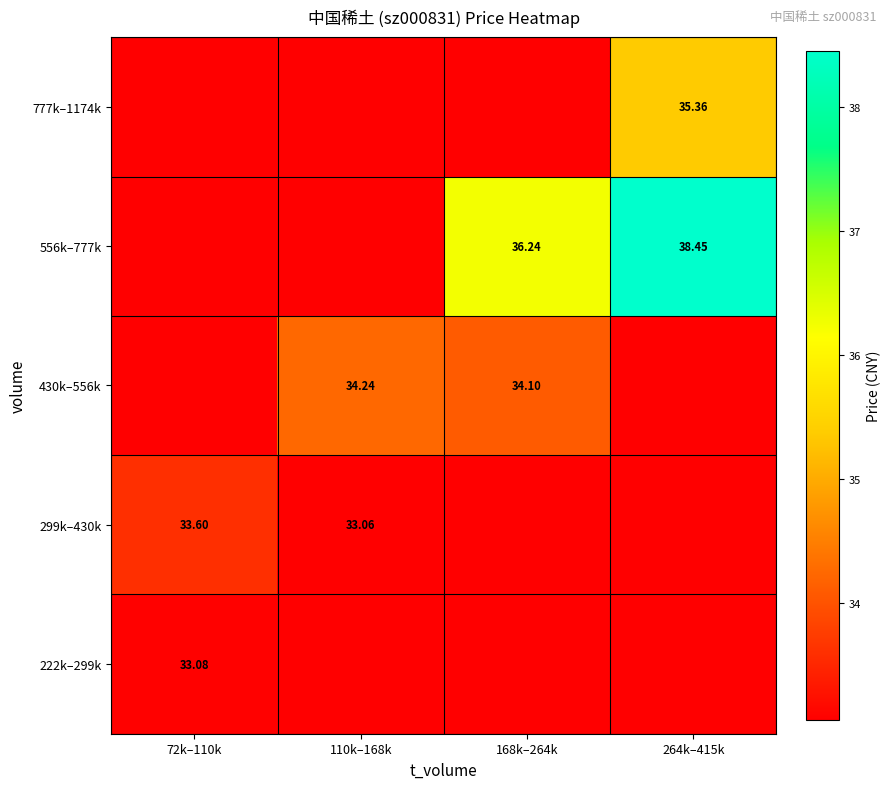

Is the value of 777k–1174k at 264k–415k greater than the value of 222k–299k at 72k–110k?

Yes